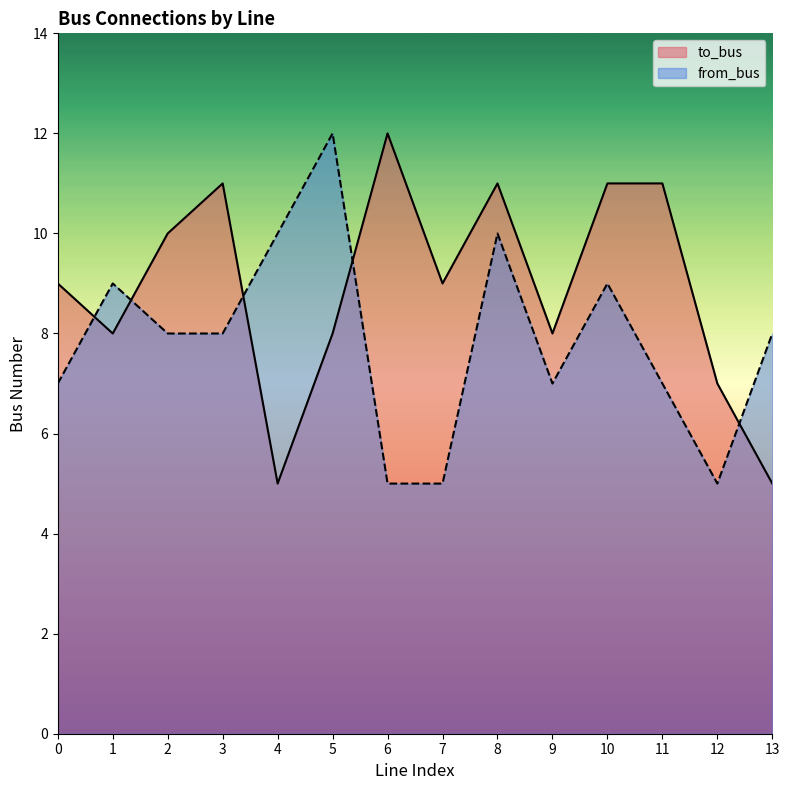

After their last crossing, which series has the higher values: to_bus or from_bus?

from_bus